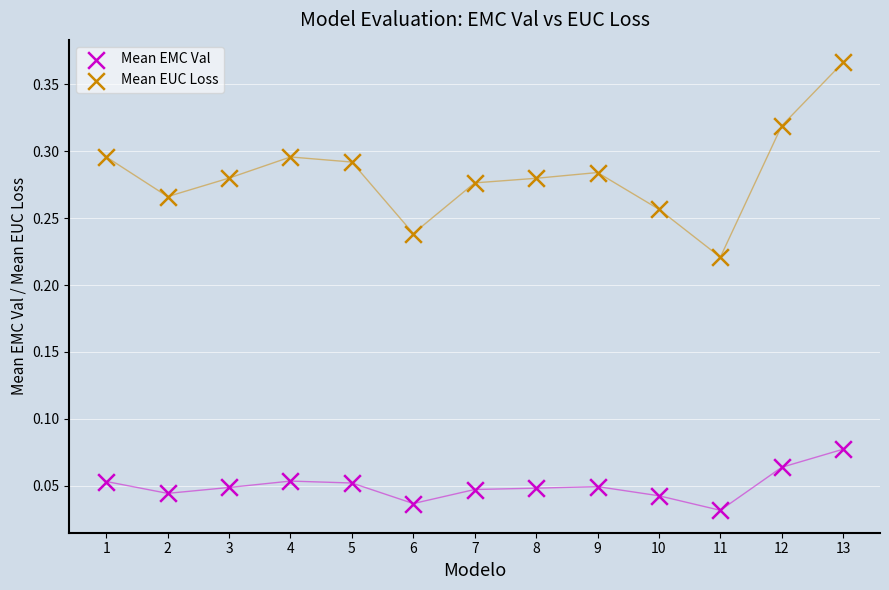

Which series reaches the maximum Y coordinate?

Mean EUC Loss